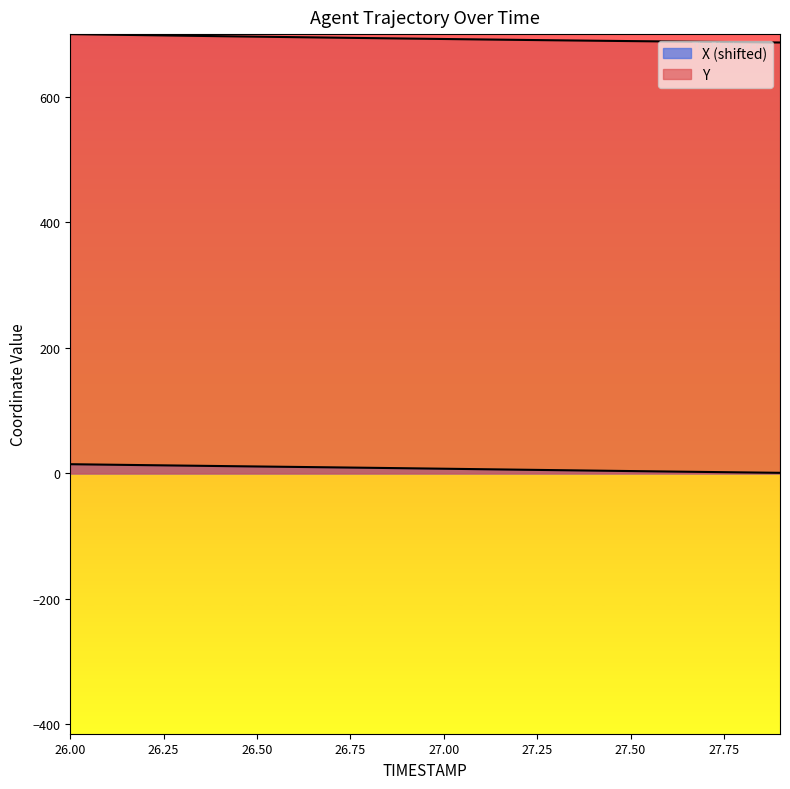

Rank the series by their average value, from lowest to highest.

X, Y